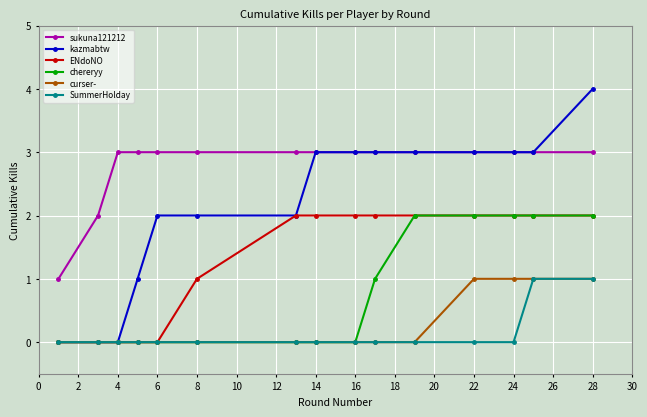

How many series are shown in this chart?

6